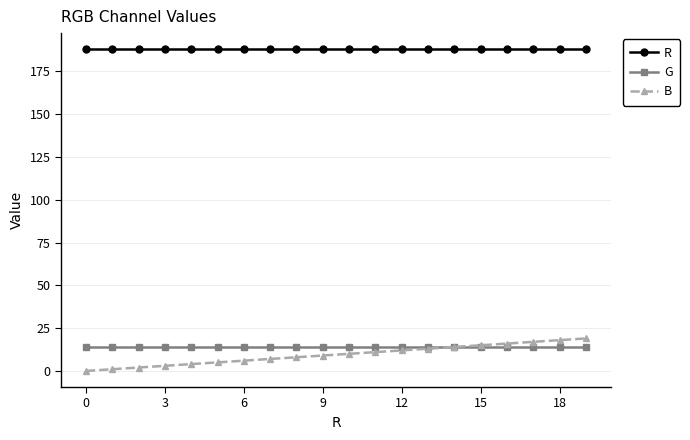

True or false: R and G intersect in this chart.

False